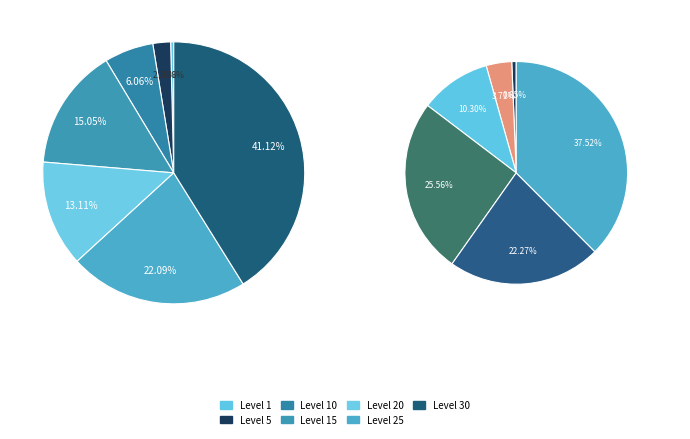

Is there any slice that represents more than half of the pie?

No